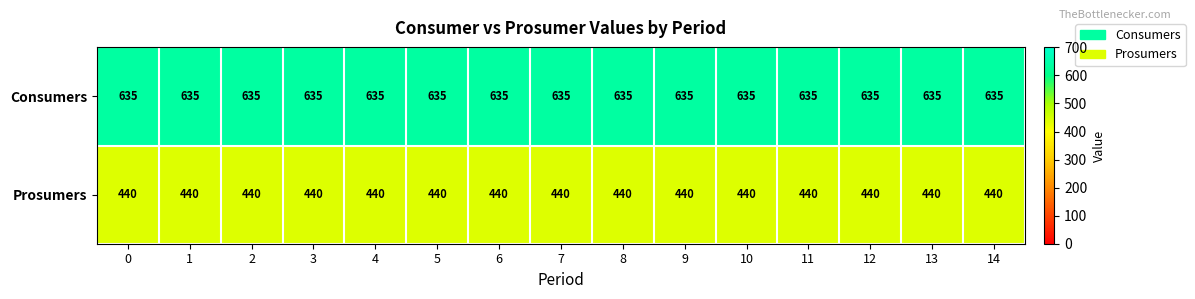

Rank the series by their maximum value, from highest to lowest.

Consumers, Prosumers